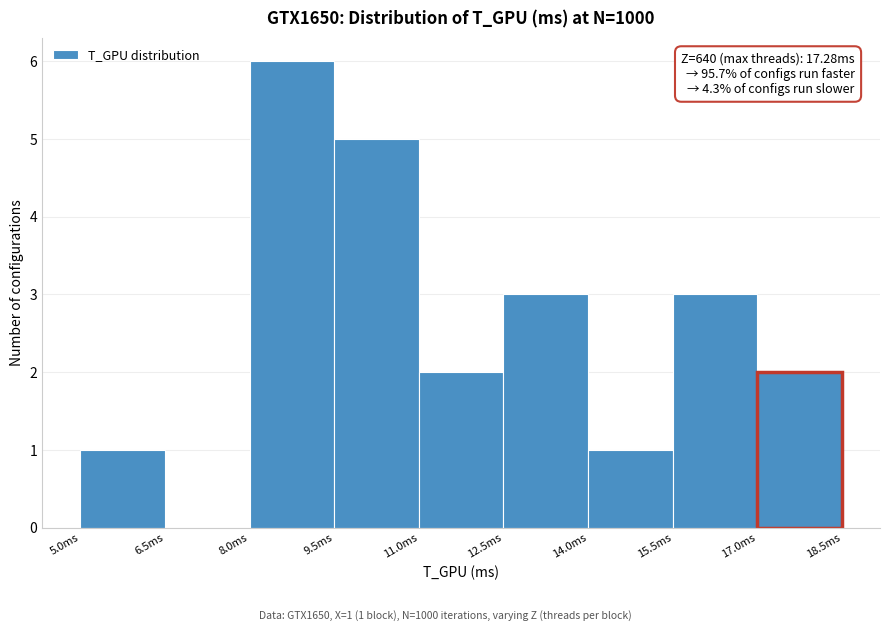

Which range on the x-axis has the tallest bar?

8.0 to 9.5